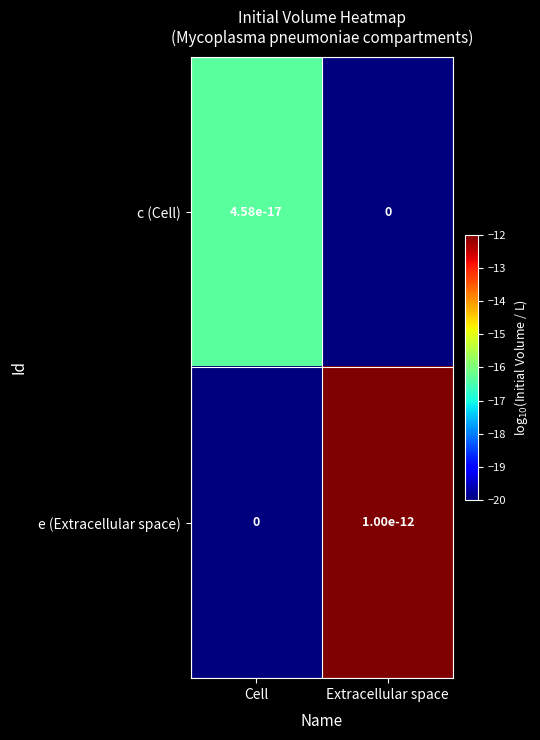

Which series has the largest range (max minus min)?

e (Extracellular space)